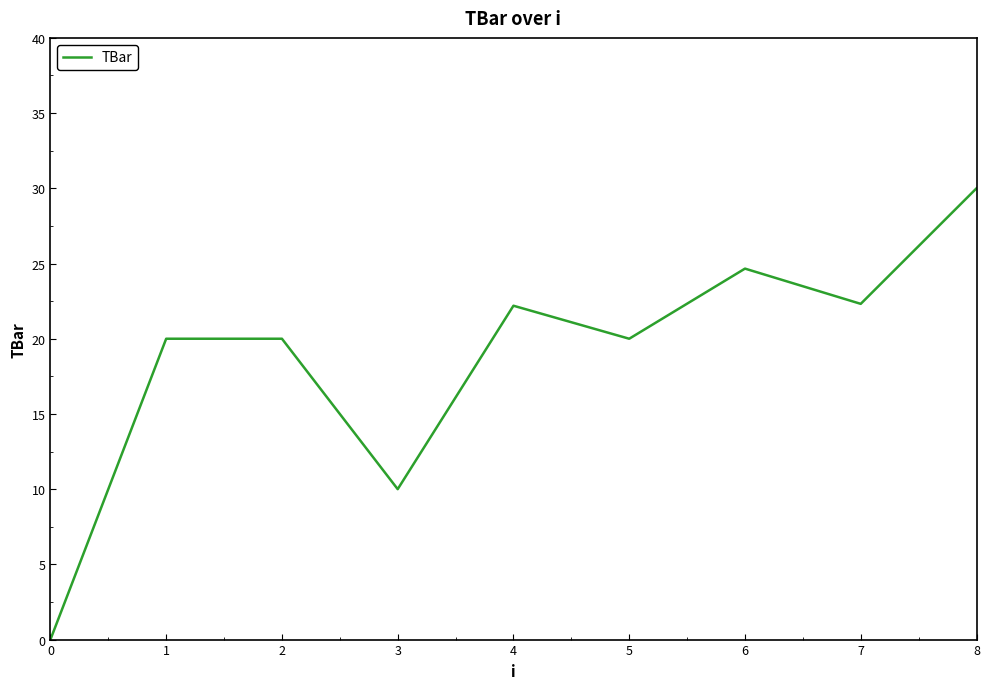

How many lines are shown in the chart?

1